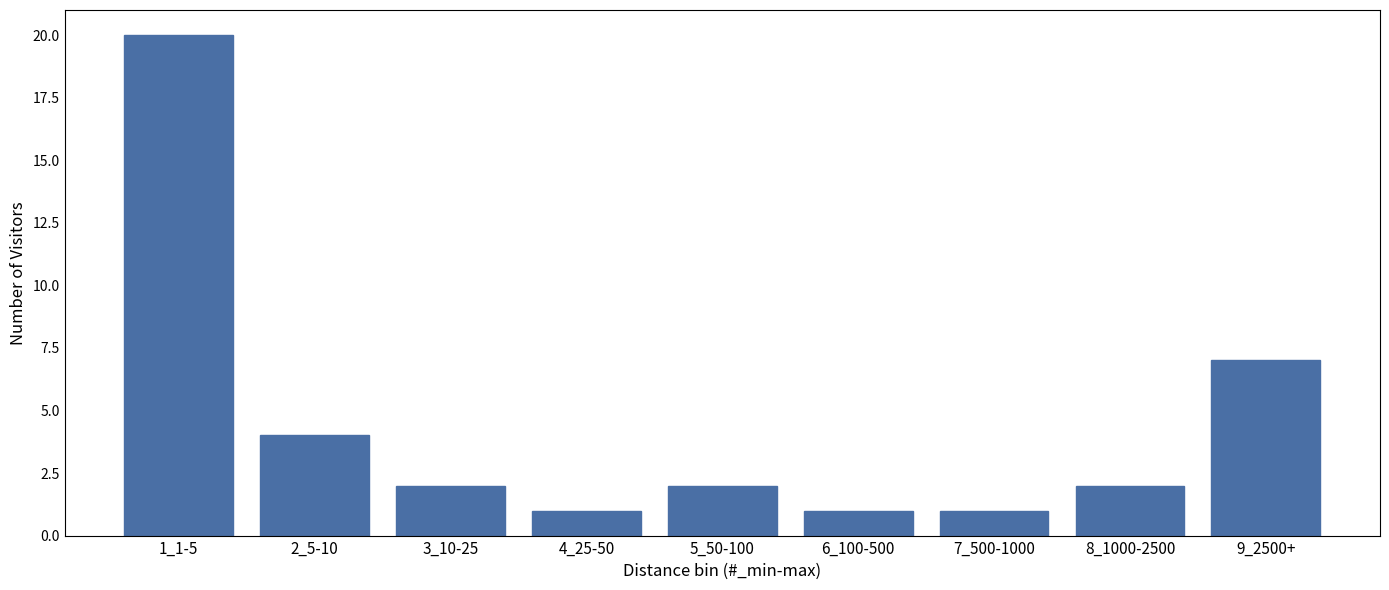

Reading left to right, transcribe all the data shown in this chart.

1_1-5=20	2_5-10=4	3_10-25=2	4_25-50=1	5_50-100=2	6_100-500=1	7_500-1000=1	8_1000-2500=2	9_2500+=7